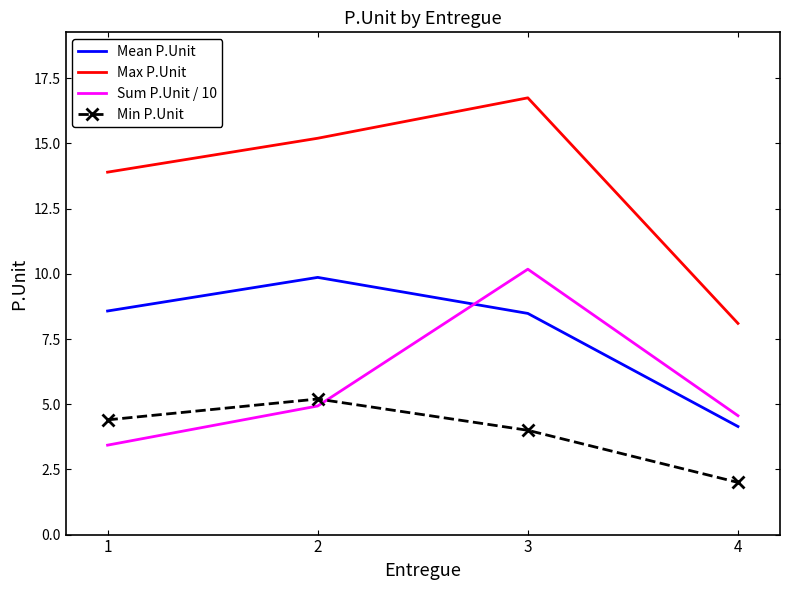

List the series in order of their overall mean, highest first.

Max P.Unit, Mean P.Unit, Sum P.Unit / 10, Min P.Unit